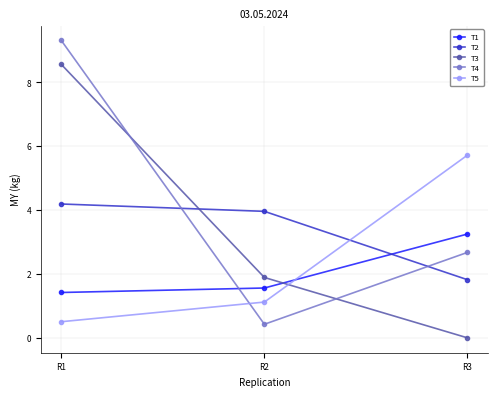

Which series has the widest spread of values?

T4